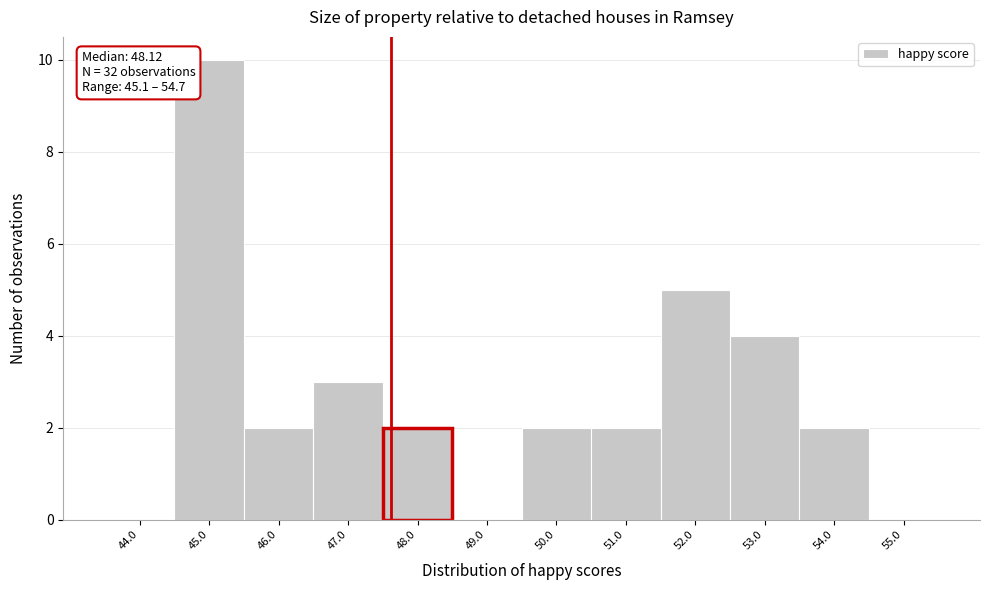

Reading right to left, what are all the values shown in this chart?

55.0=0	54.0=2	53.0=4	52.0=5	51.0=2	50.0=2	49.0=0	48.0=2	47.0=3	46.0=2	45.0=10	44.0=0